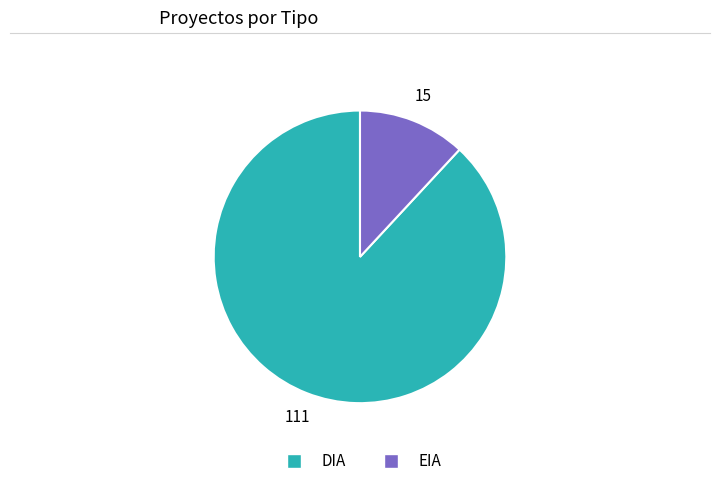

Is it true that EIA is 21% of the pie?

False